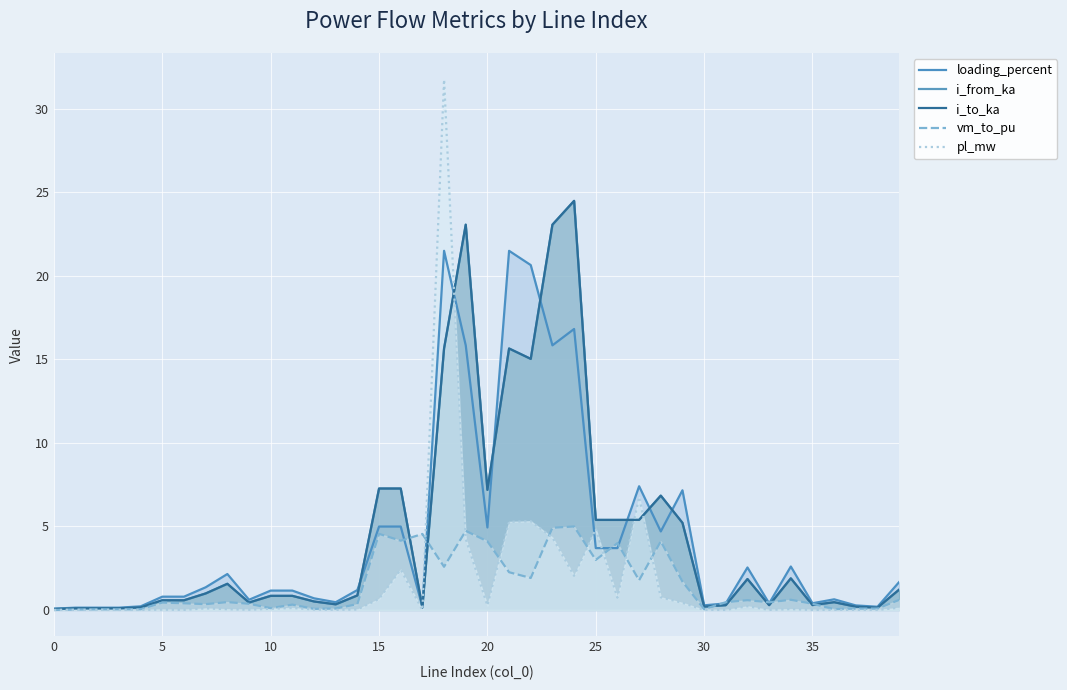

What is the greatest value displayed?

31.8